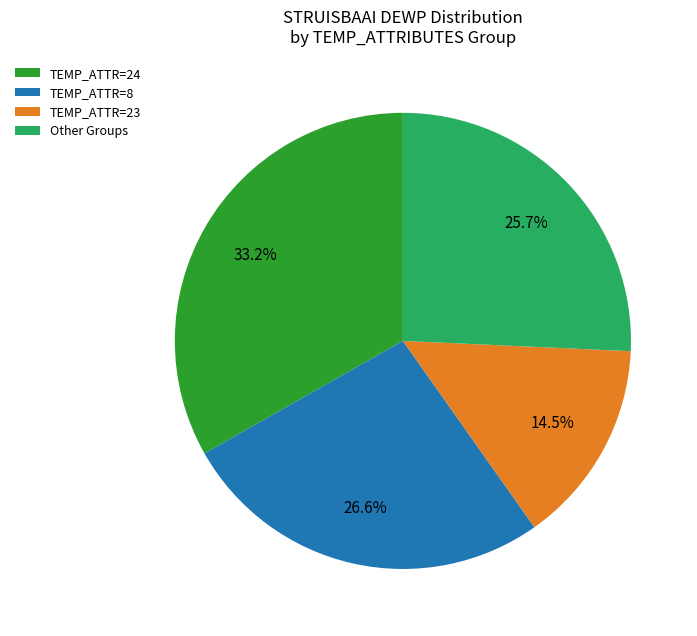

Approximately how many times larger is the value at TEMP_ATTR=23 compared to TEMP_ATTR=24?

0.4